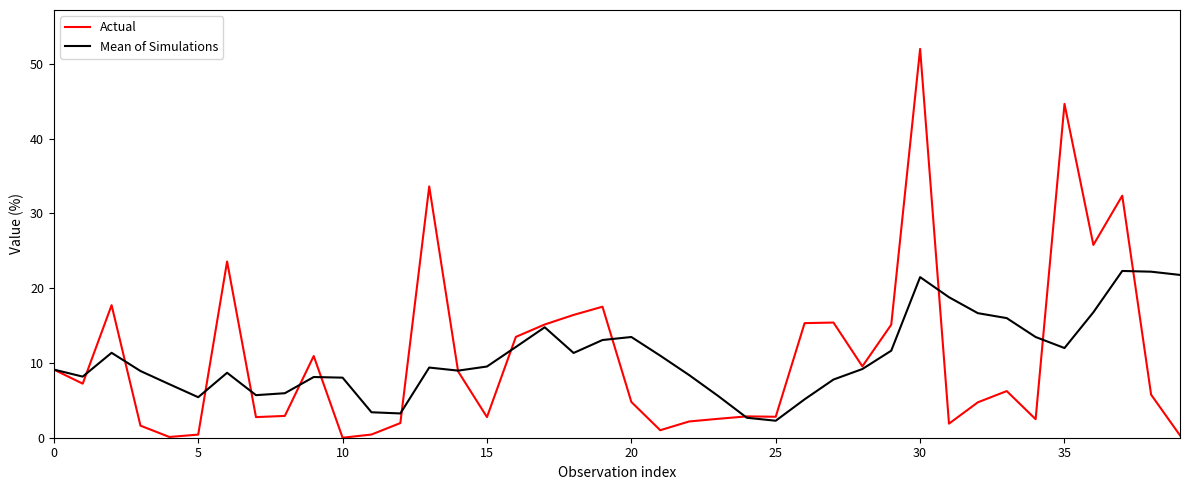

List the series in order of their peak value, highest first.

Actual, Mean of Simulations